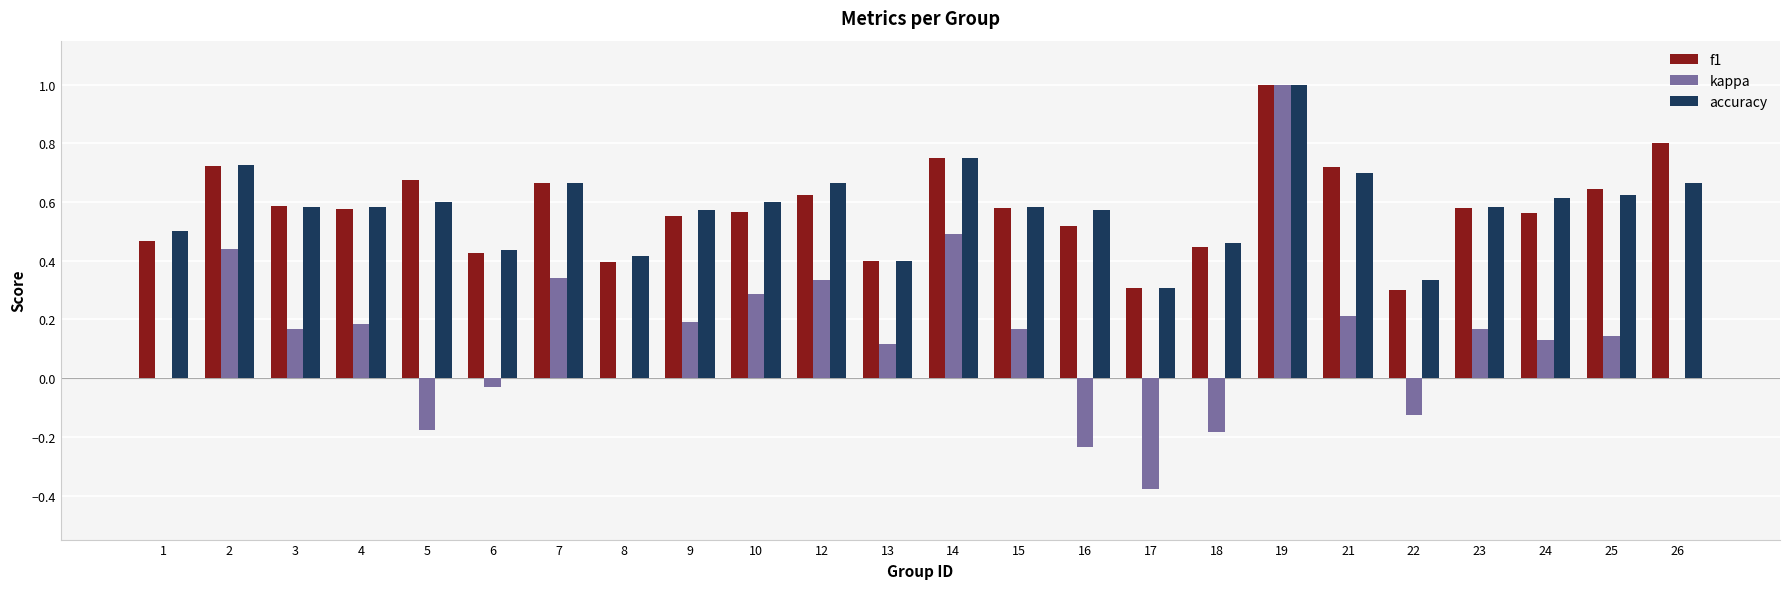

What are all the series names shown in the legend?

f1, kappa, accuracy